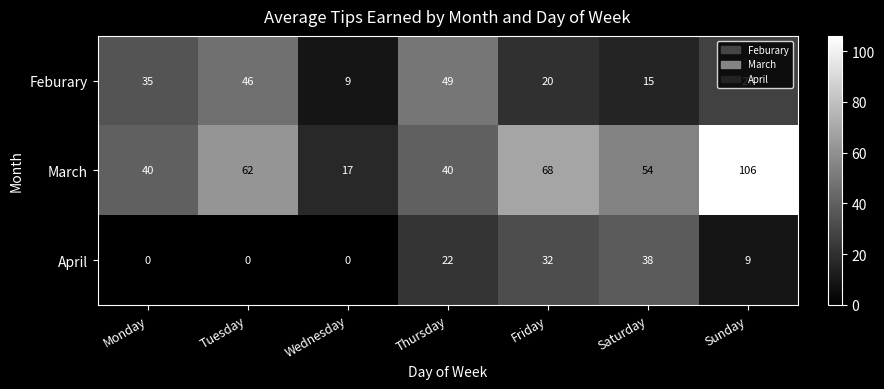

Is it true that Feburary equals 5 at Saturday?

False